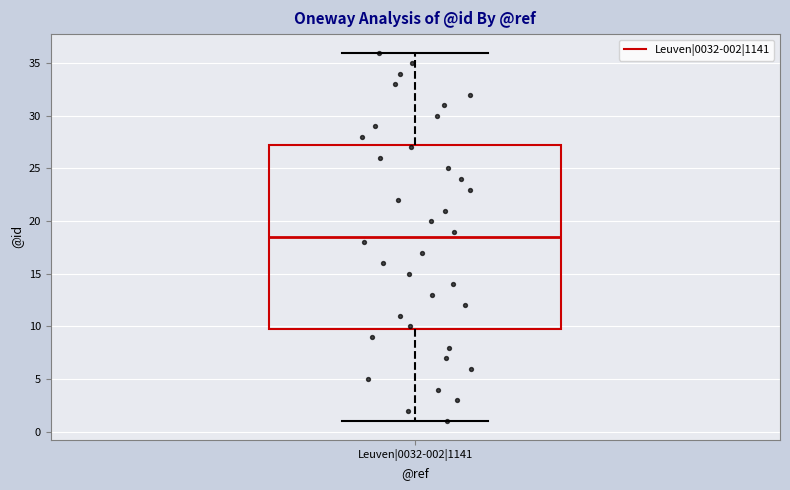

Where does the median line of the box for Leuven|0032-002|1141 sit on the y-axis? The values are not printed on the chart, so give them approximately, as read against the axis.

18.5